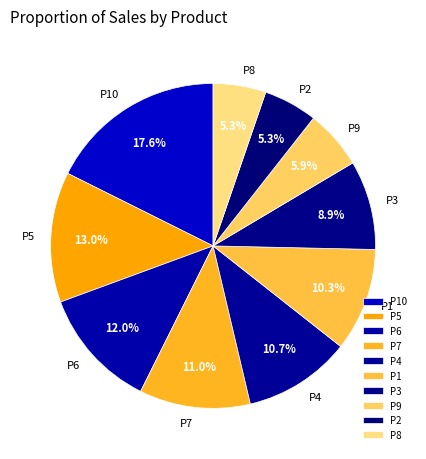

Does P2 represent more than half of the total?

No